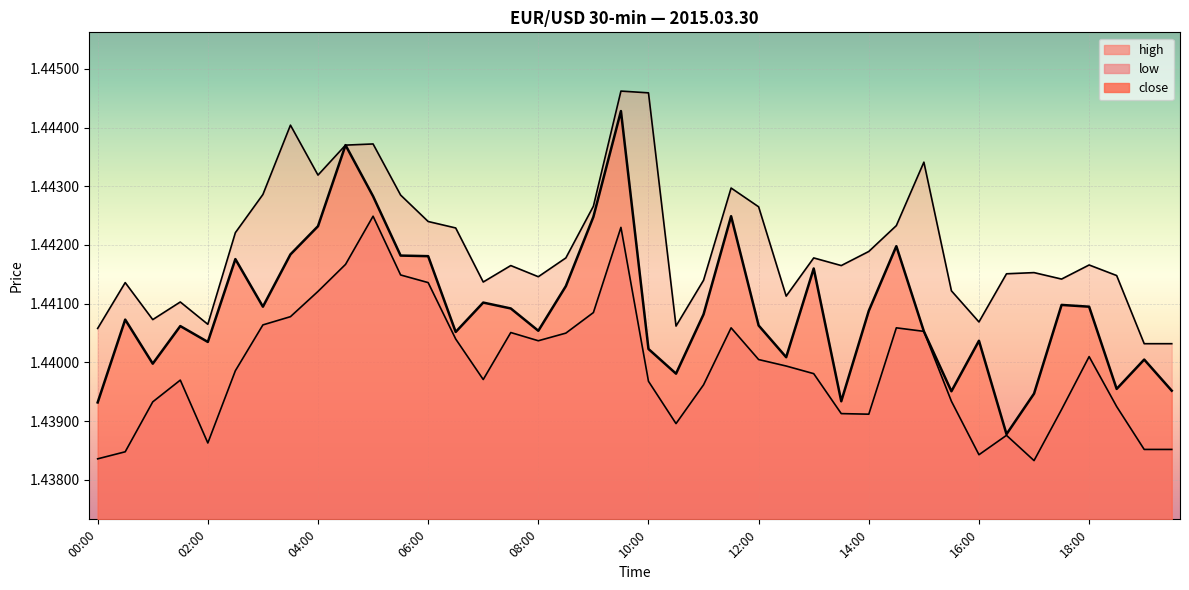

Reading left to right, extract all data points from this chart.

high: 1.4	1.4	1.4	1.4	1.4	1.4	1.4	1.4	1.4	1.4	1.4	1.4	1.4	1.4	1.4	1.4	1.4	1.4	1.4	1.4	1.4	1.4	1.4	1.4	1.4	1.4	1.4	1.4	1.4	1.4	1.4	1.4	1.4	1.4	1.4	1.4	1.4	1.4	1.4	1.4
low: 1.4	1.4	1.4	1.4	1.4	1.4	1.4	1.4	1.4	1.4	1.4	1.4	1.4	1.4	1.4	1.4	1.4	1.4	1.4	1.4	1.4	1.4	1.4	1.4	1.4	1.4	1.4	1.4	1.4	1.4	1.4	1.4	1.4	1.4	1.4	1.4	1.4	1.4	1.4	1.4
close: 1.4	1.4	1.4	1.4	1.4	1.4	1.4	1.4	1.4	1.4	1.4	1.4	1.4	1.4	1.4	1.4	1.4	1.4	1.4	1.4	1.4	1.4	1.4	1.4	1.4	1.4	1.4	1.4	1.4	1.4	1.4	1.4	1.4	1.4	1.4	1.4	1.4	1.4	1.4	1.4